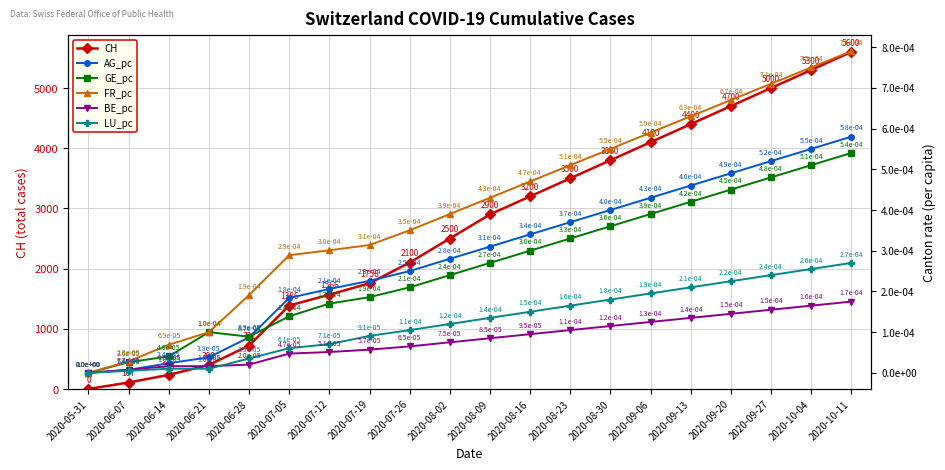

Which series has the largest total across all categories?

CH